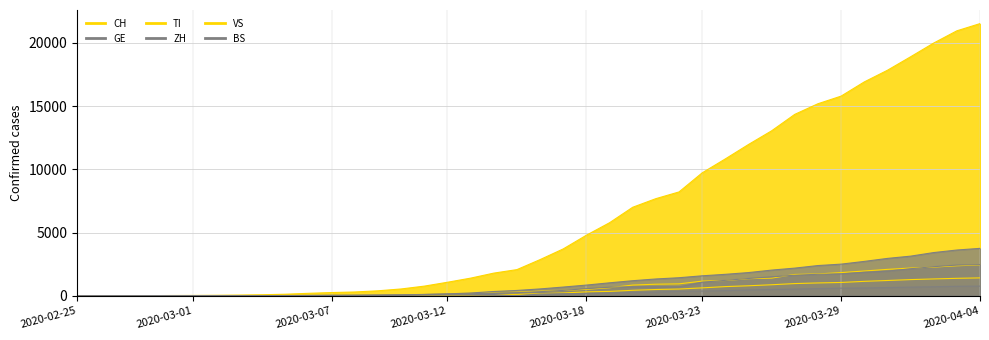

Rank the series at 2020-03-15 from lowest to highest value.

BS, VS, ZH, TI, GE, CH